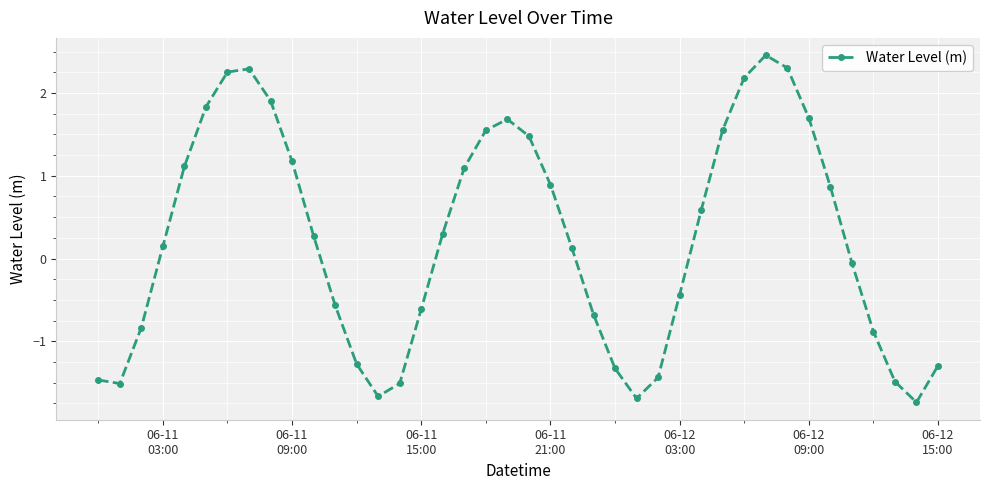

What is the value of the 26th point from the left?

-1.7